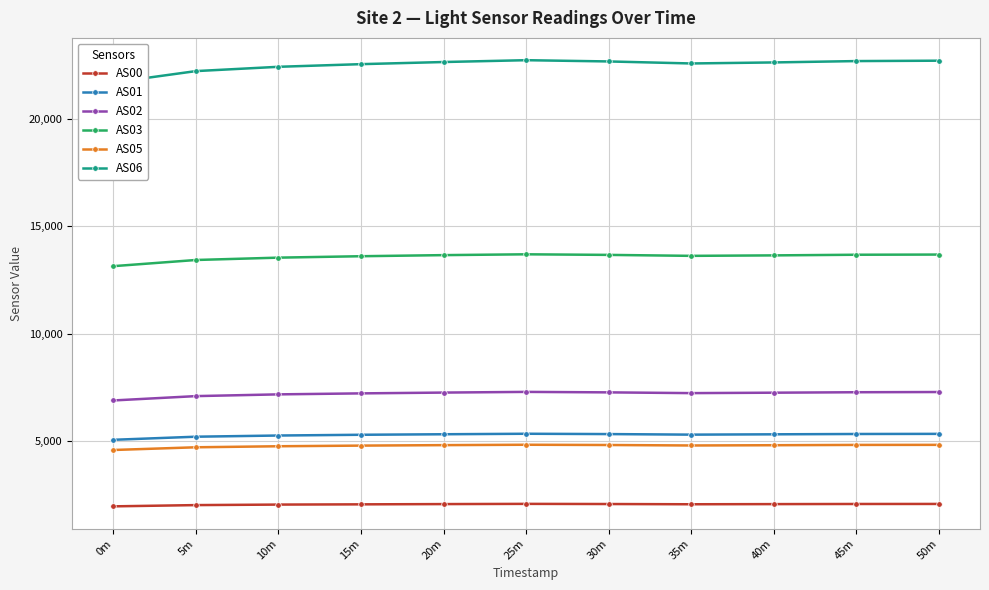

Reading right to left, list all the values displayed in this chart.

AS00: 2091	2089	2083	2076	2087	2094	2084	2072	2061	2037	1979
AS01: 5350	5344	5329	5314	5340	5355	5332	5308	5273	5218	5074
AS02: 7296	7286	7265	7245	7280	7302	7270	7233	7187	7106	6904
AS03: 13689	13681	13651	13629	13674	13701	13663	13612	13546	13437	13150
AS05: 4839	4836	4822	4810	4832	4844	4826	4804	4774	4726	4600
AS06: 22706	22688	22625	22577	22671	22729	22644	22545	22422	22222	21693